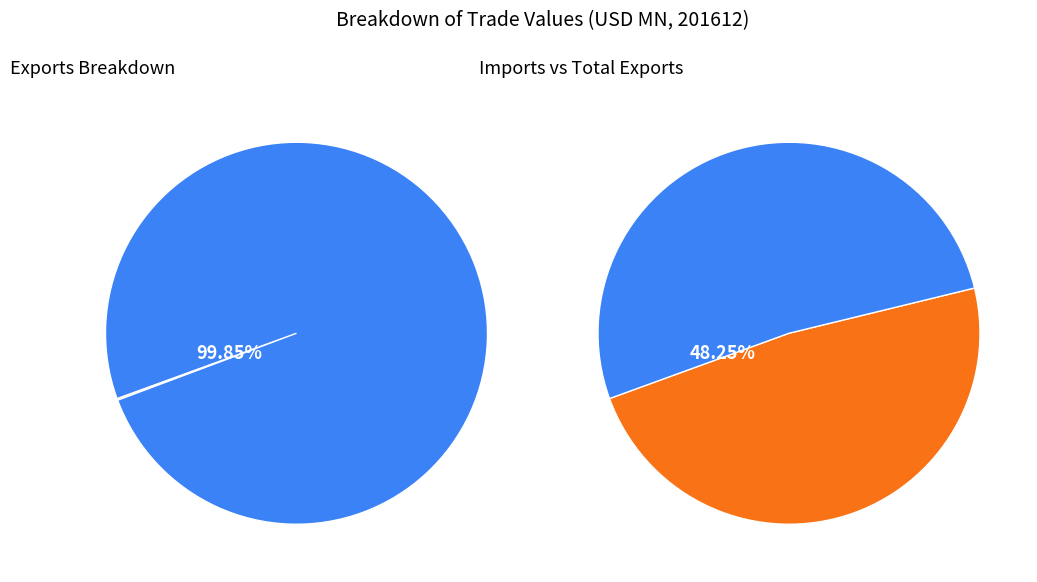

How many segments does this pie chart have?

3